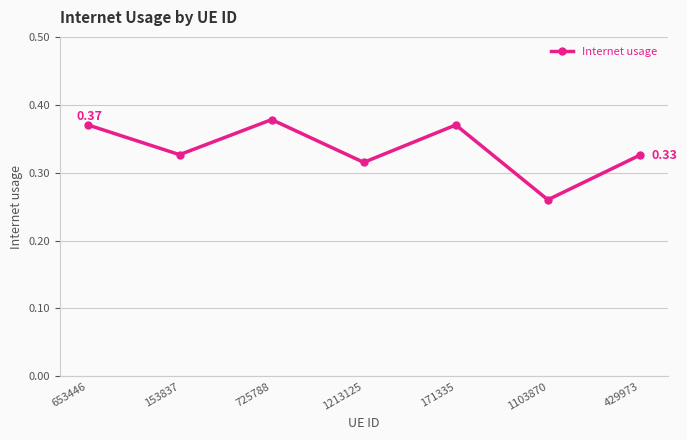

Which label corresponds to the smallest value in the chart?

1103870